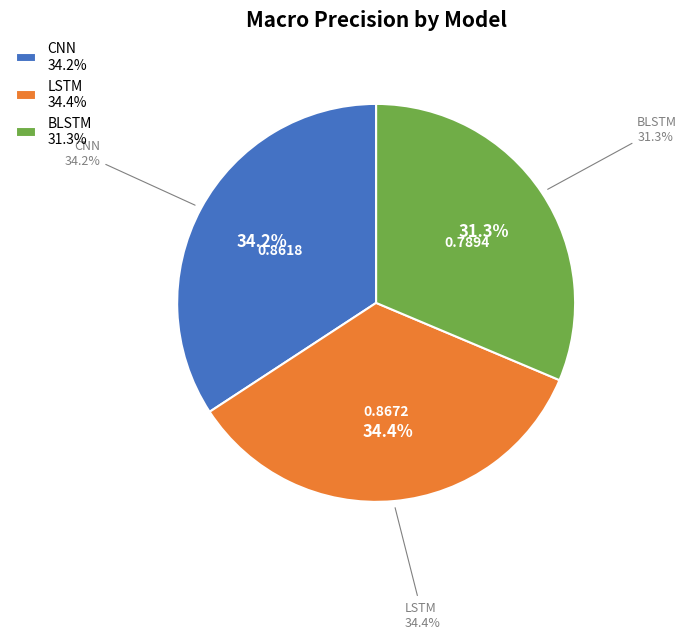

Which has a higher value, CNN or LSTM?

LSTM